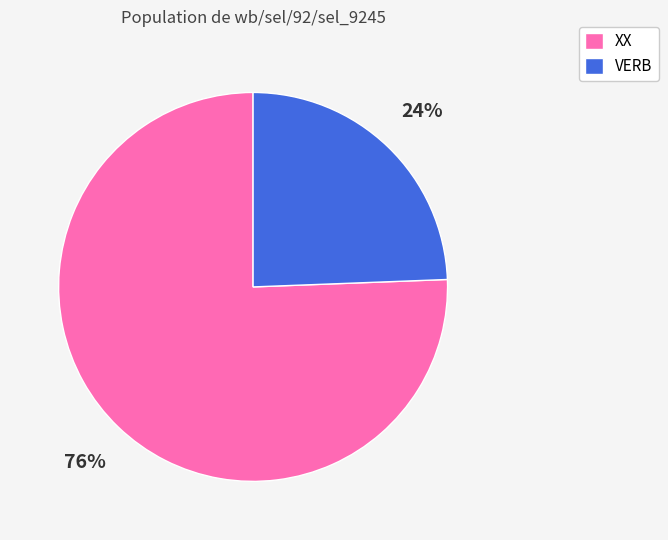

Which category has the biggest portion of the pie?

XX